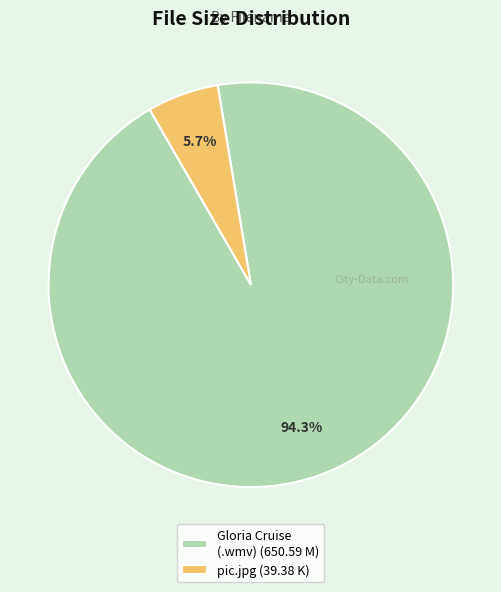

What is the smallest slice in the pie chart?

pic.jpg (39.38 K)